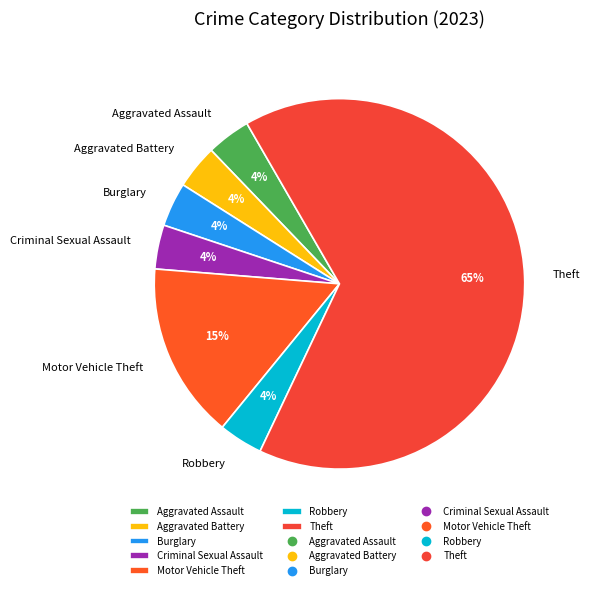

Do Theft and Burglary together represent more than half of the pie?

Yes